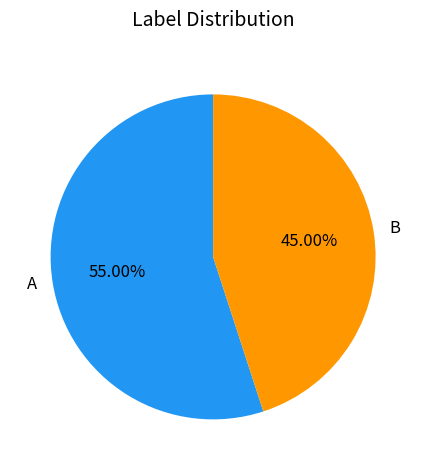

Count the number of slices in the pie.

2